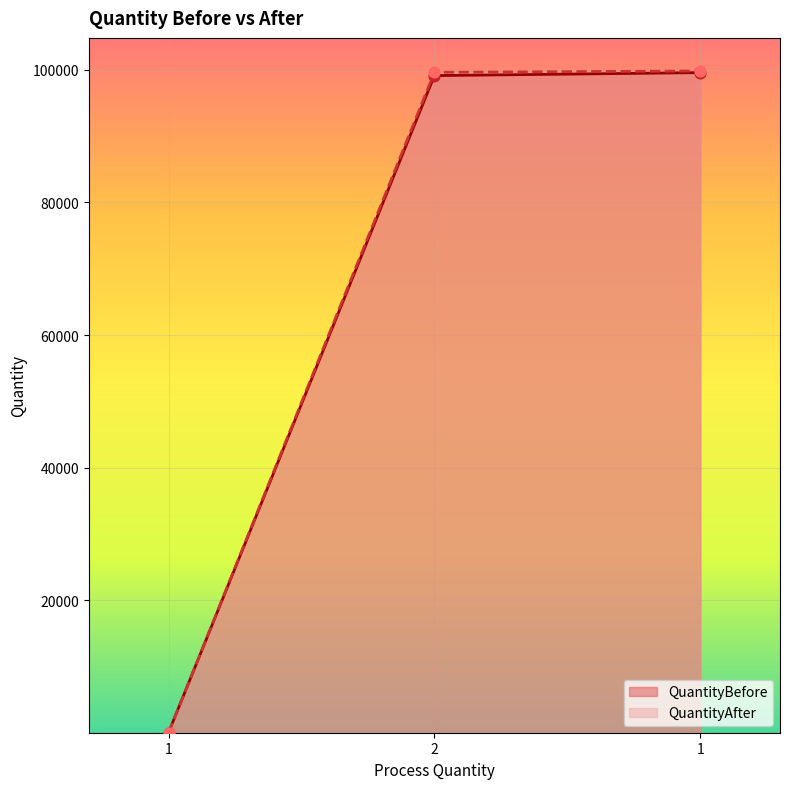

What is the total value across all series at 1?

122